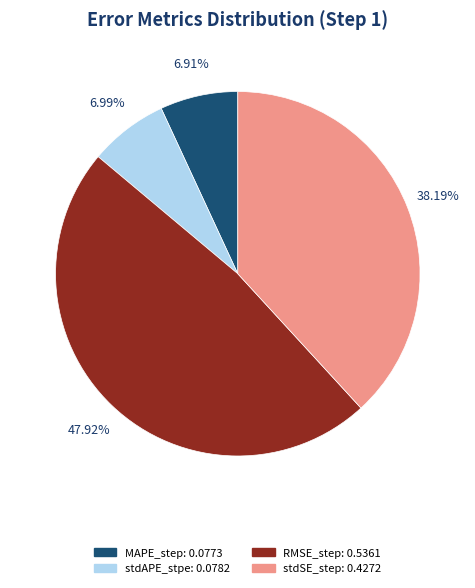

Between RMSE_step and MAPE_step, which is larger?

RMSE_step